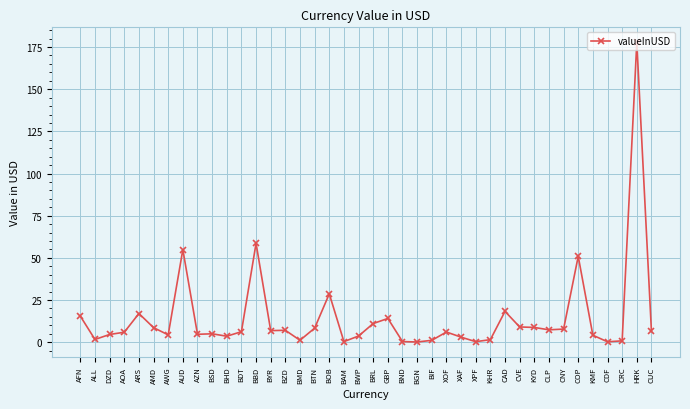

Between BHD and HRK, which is larger?

HRK